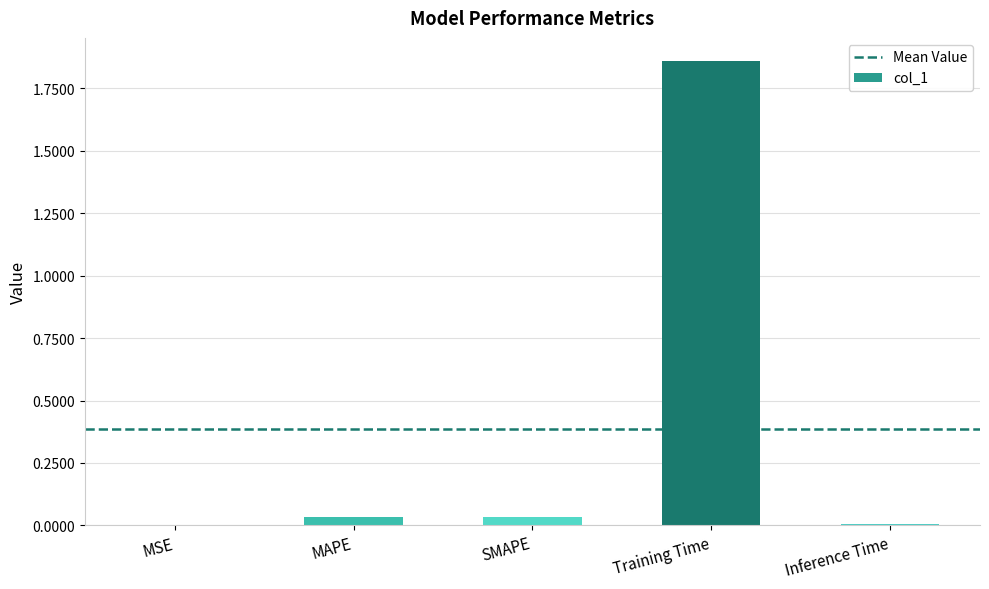

Are the bars horizontal?

No